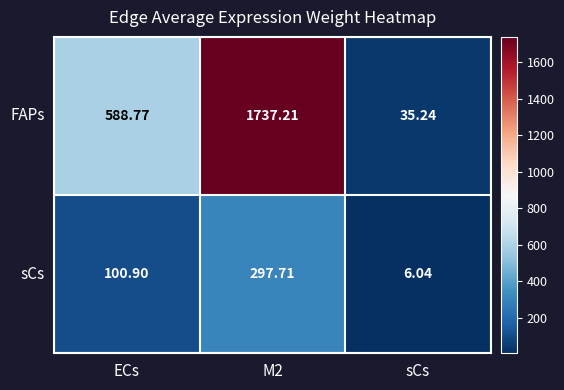

At which category does the chart reach its minimum across all series?

sCs